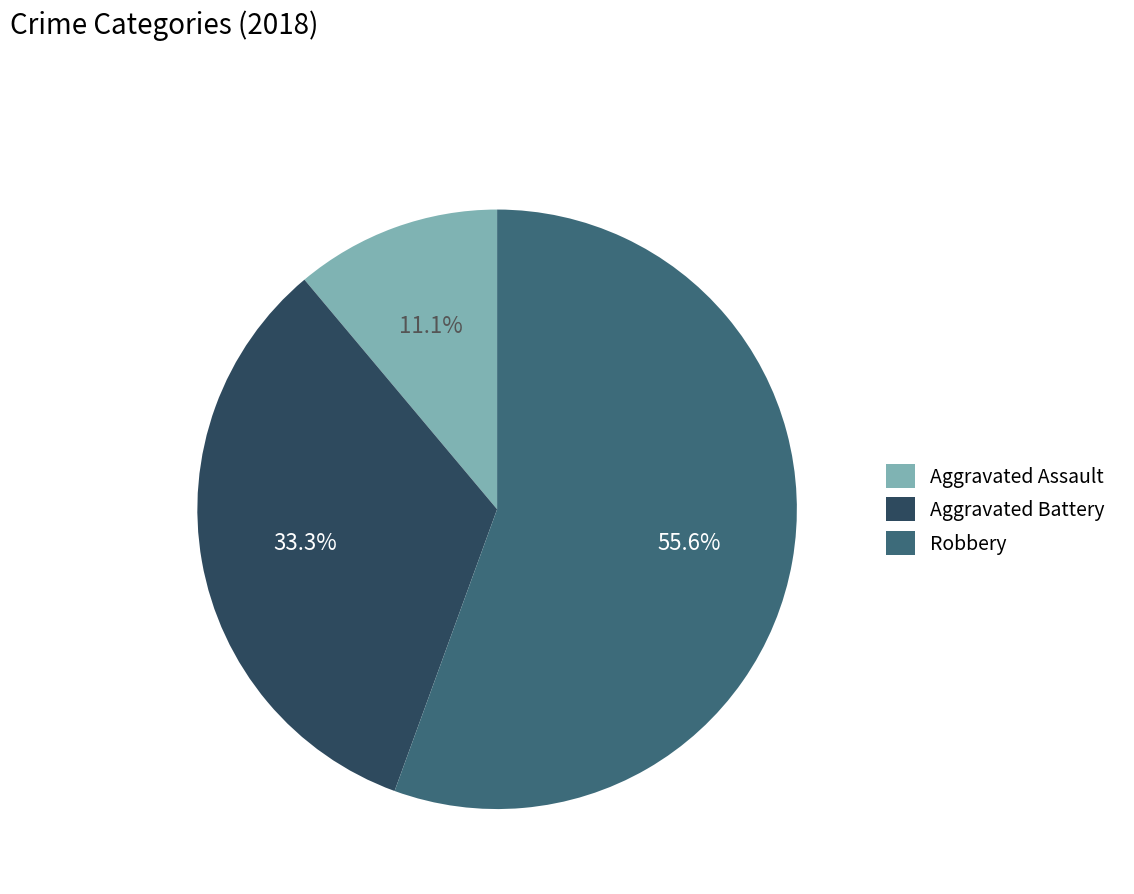

Which slice represents more than half of the pie?

Robbery